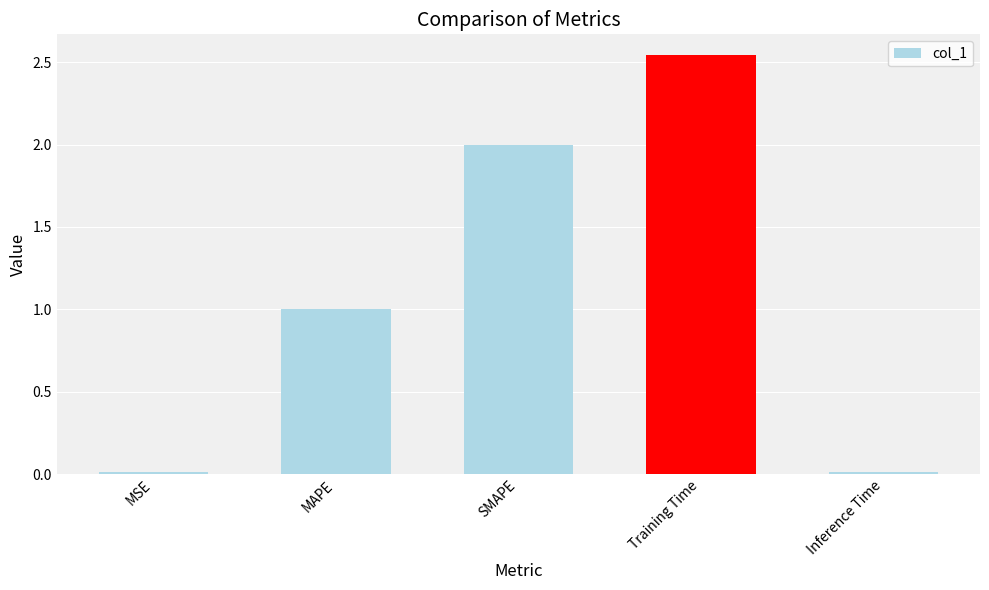

Where does the data first go above 1?

MAPE